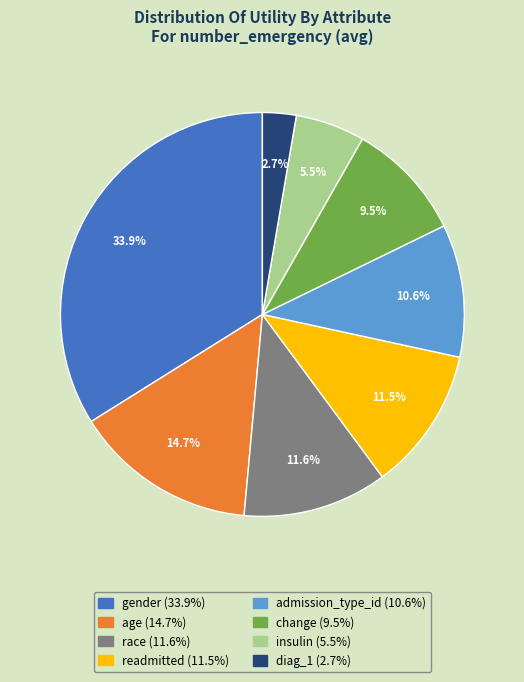

Is the sum of change and race greater than half?

No